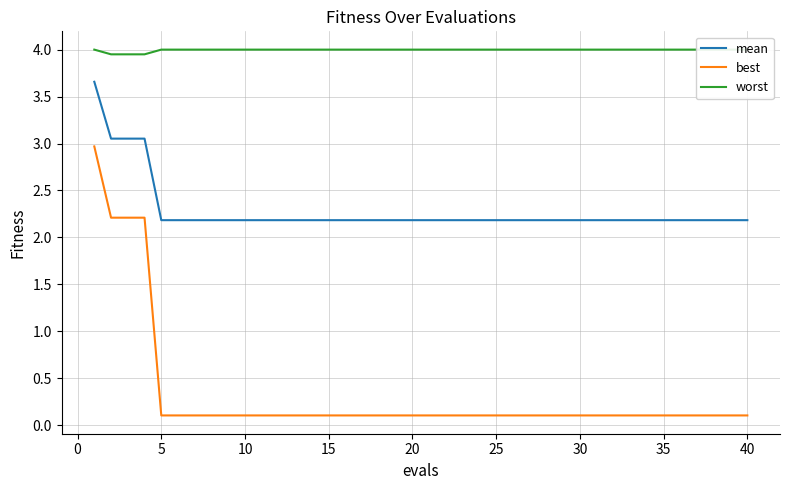

The value of mean at 25 is 3.2. True or false?

False